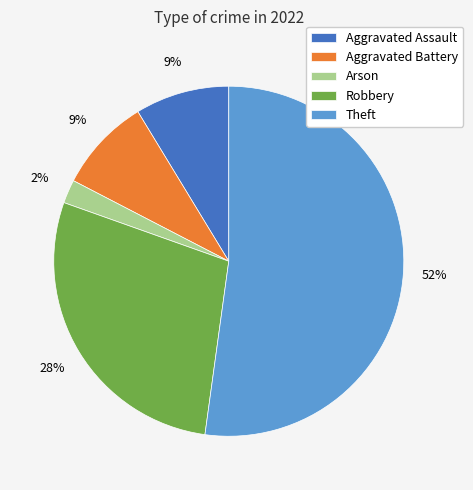

To the nearest percent, what percentage of the pie is Arson?

2%